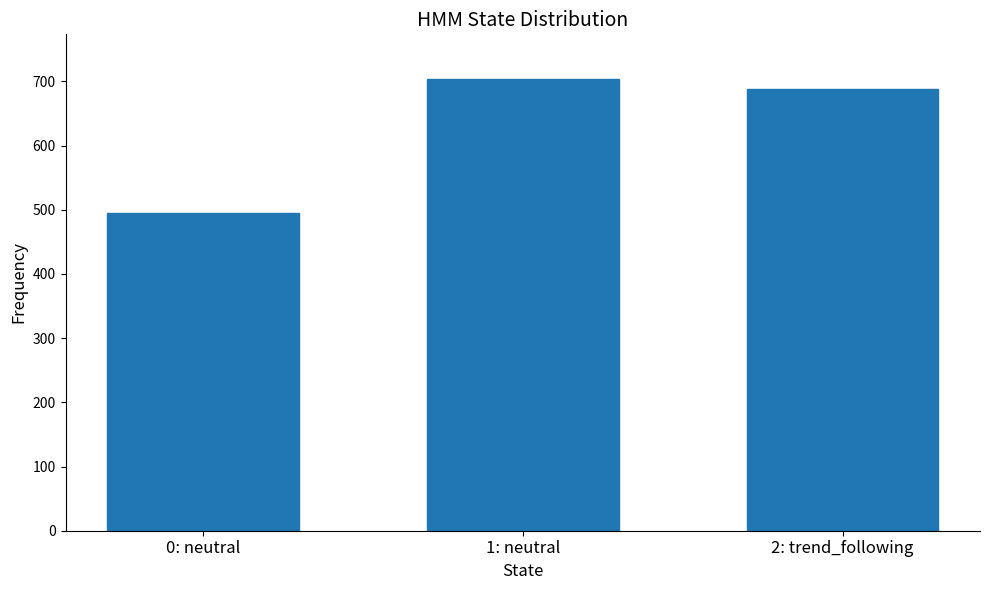

What is the greatest value displayed?

703.1